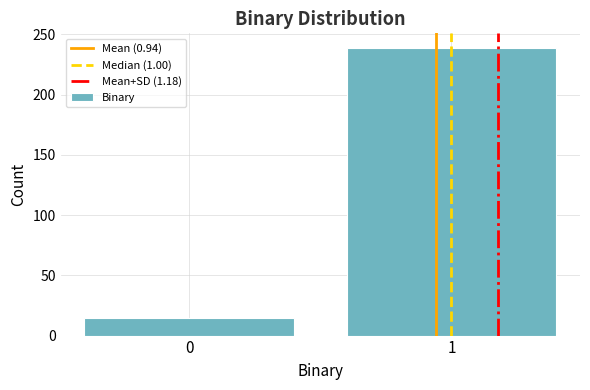

Reading left to right, transcribe all the data shown in this chart.

15	239